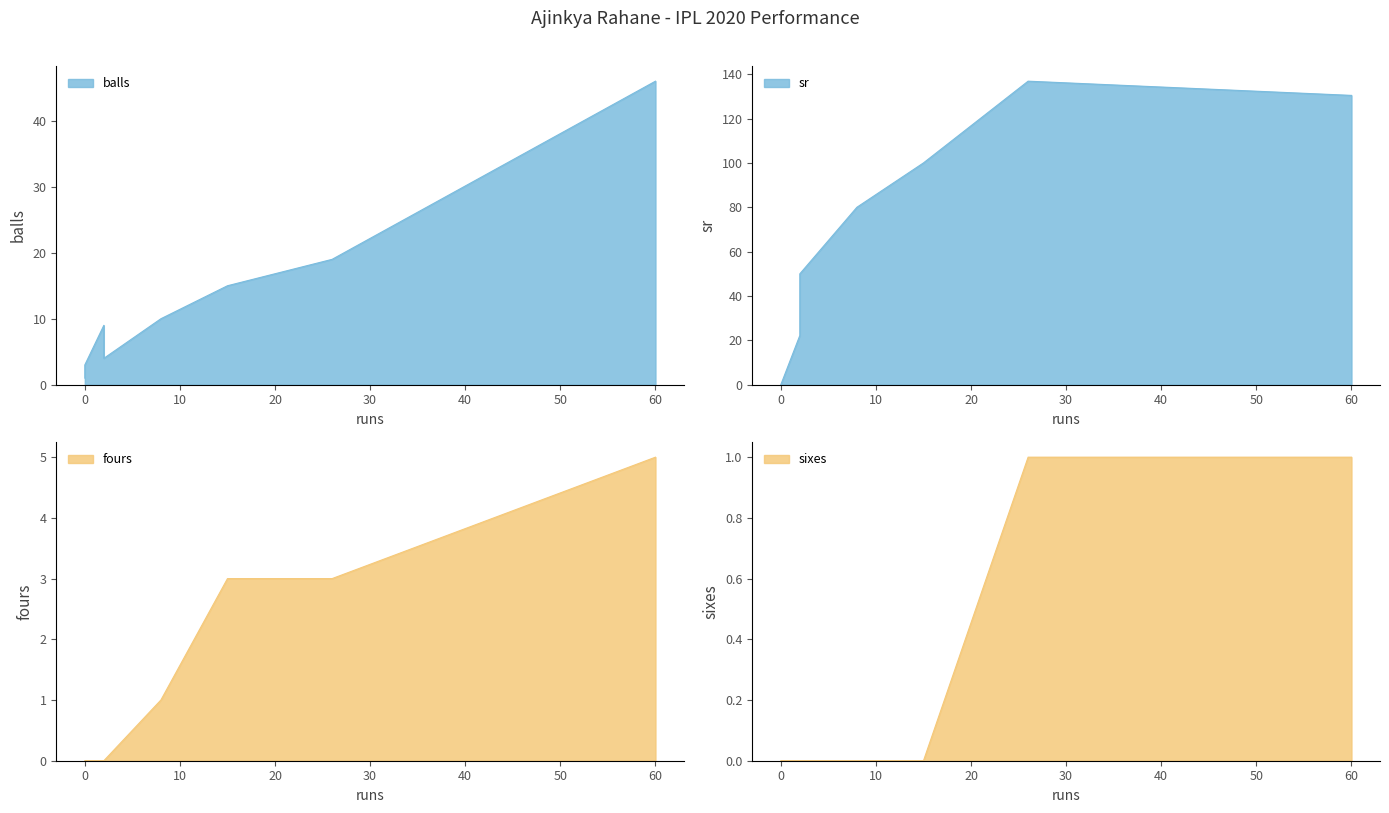

At which label is sixes closest to 0?

2